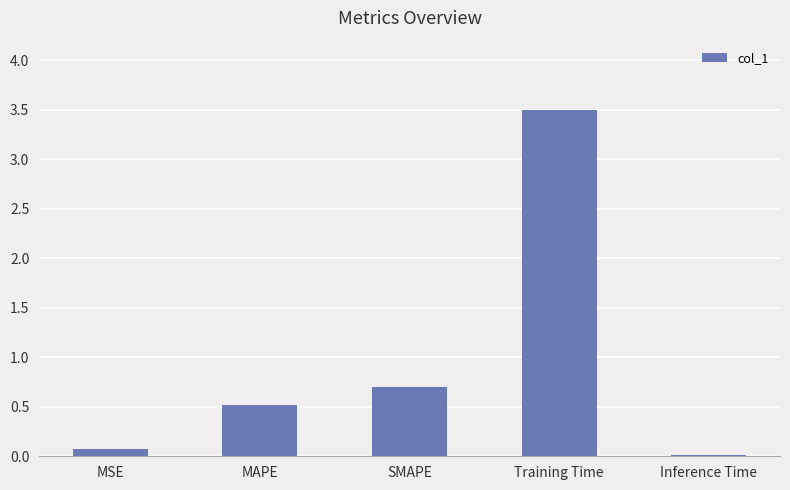

What is the greatest value displayed?

3.5